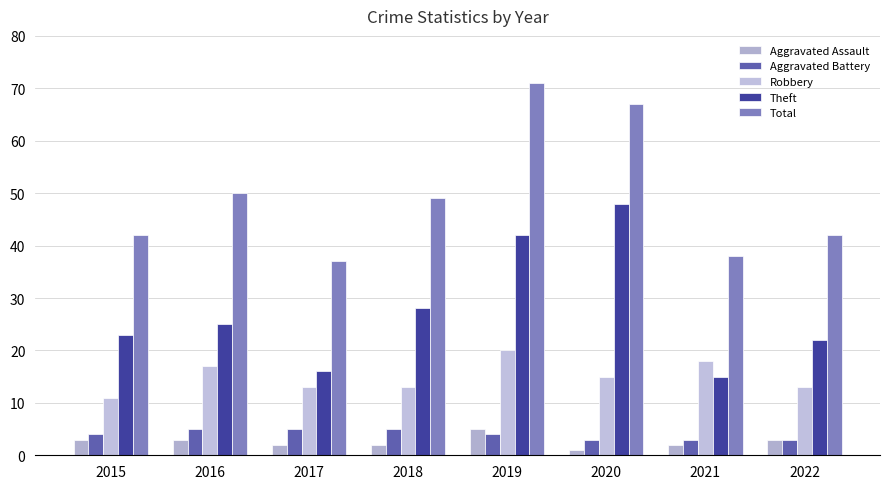

What is the difference between the maximum and minimum values in the Total series?

34